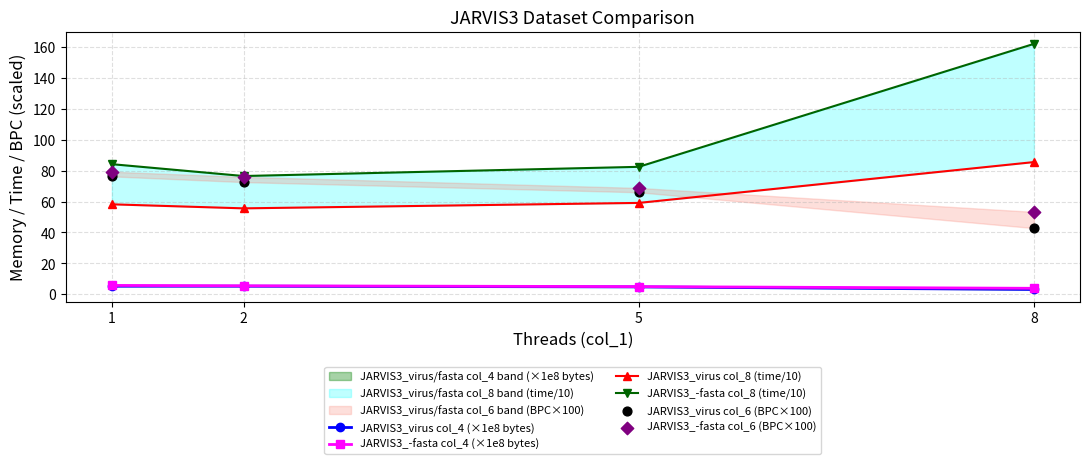

Which series has the widest spread of Y values?

JARVIS3_-fasta col_8 (time/10)